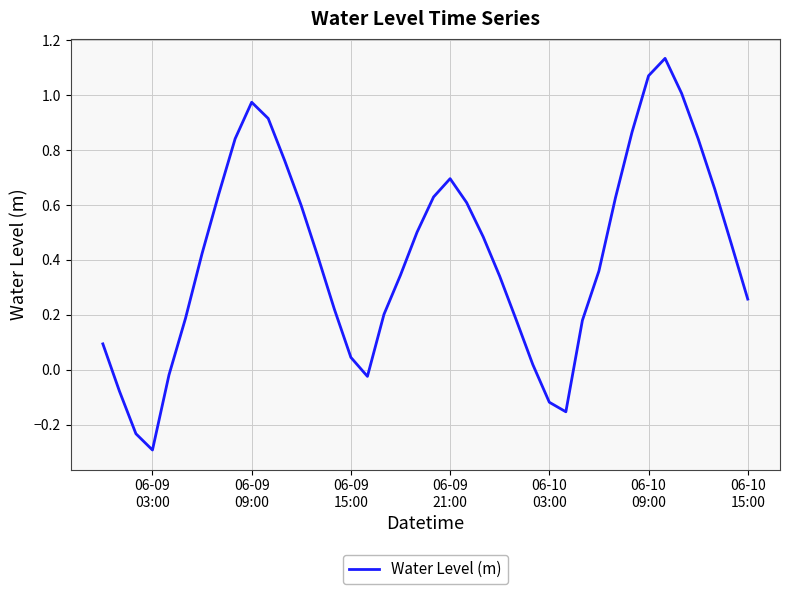

What is the minimum value shown in the chart?

-0.3